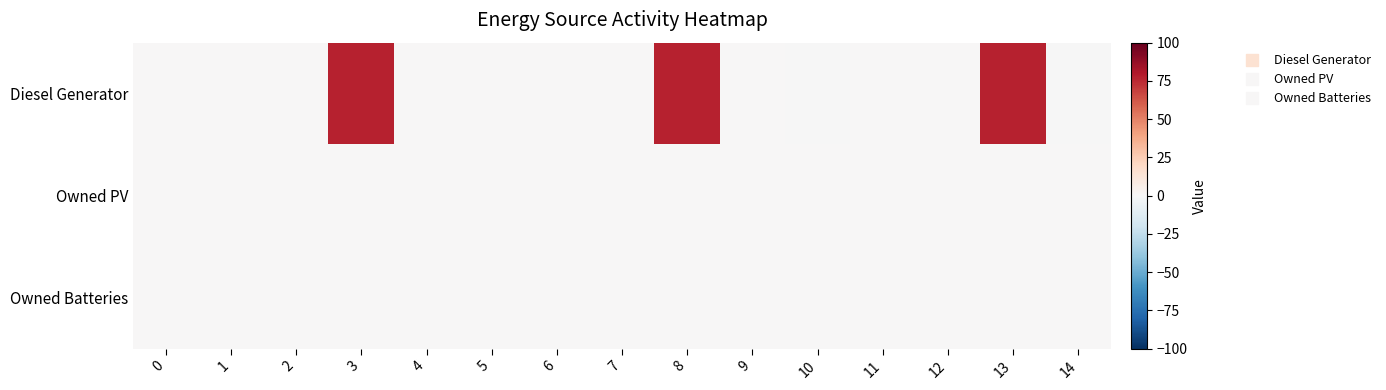

At which category is the sum across all series the highest?

8